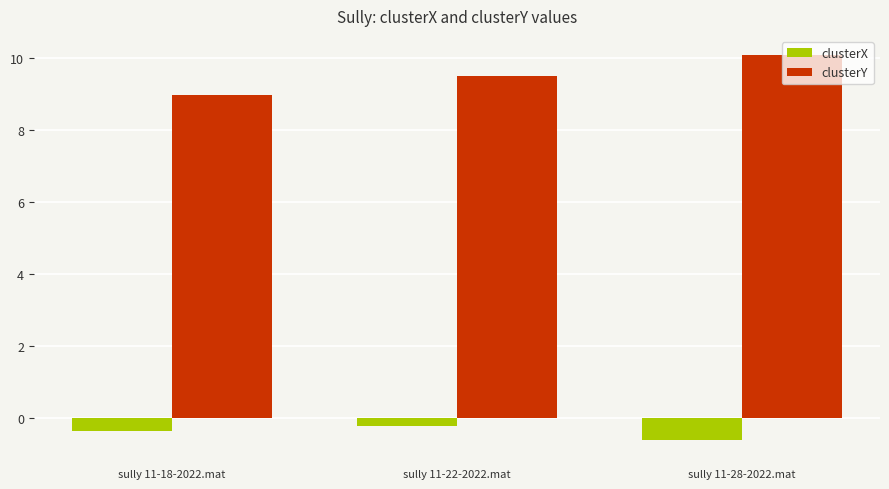

Reading left to right, extract all data points from this chart.

clusterX: sully 11-18-2022.mat=-0.4	sully 11-22-2022.mat=-0.2	sully 11-28-2022.mat=-0.6
clusterY: sully 11-18-2022.mat=9.0	sully 11-22-2022.mat=9.5	sully 11-28-2022.mat=10.1